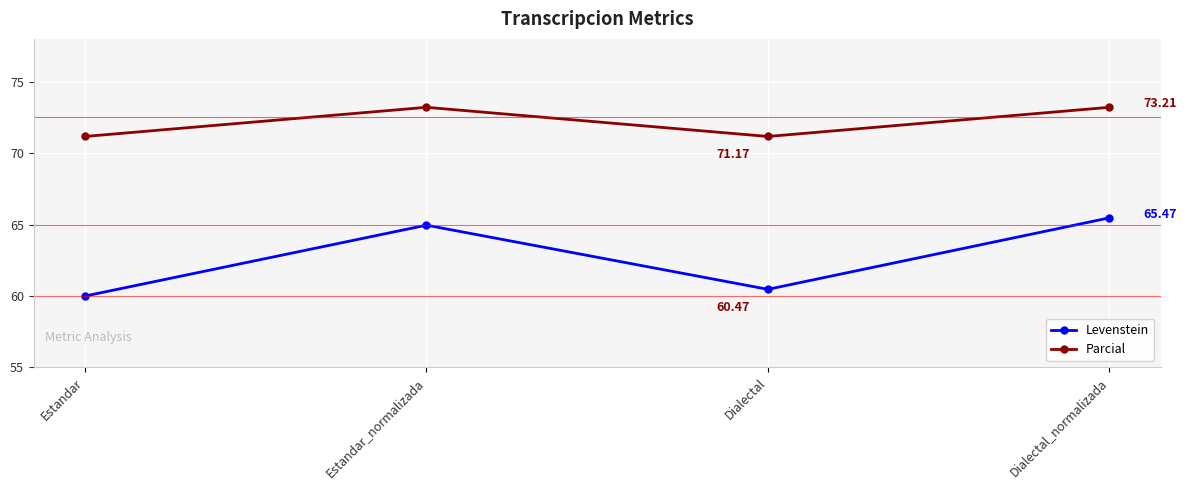

Reading left to right, list all the values displayed in this chart.

Levenstein: 60.0	65.0	60.5	65.5
Parcial: 71.2	73.2	71.2	73.2